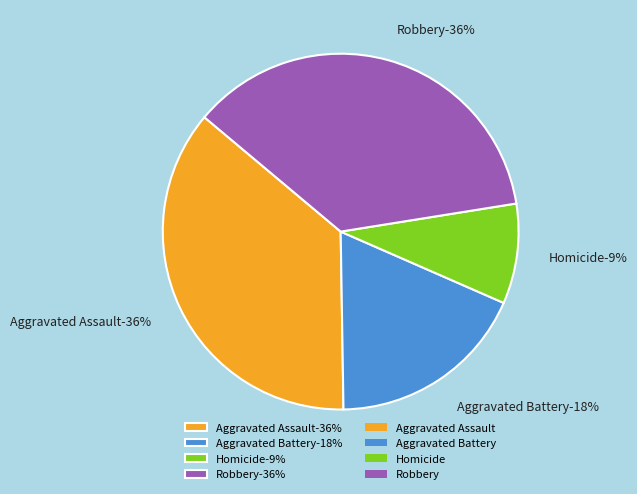

What is the total percentage of Robbery and Aggravated Assault?

72.7%